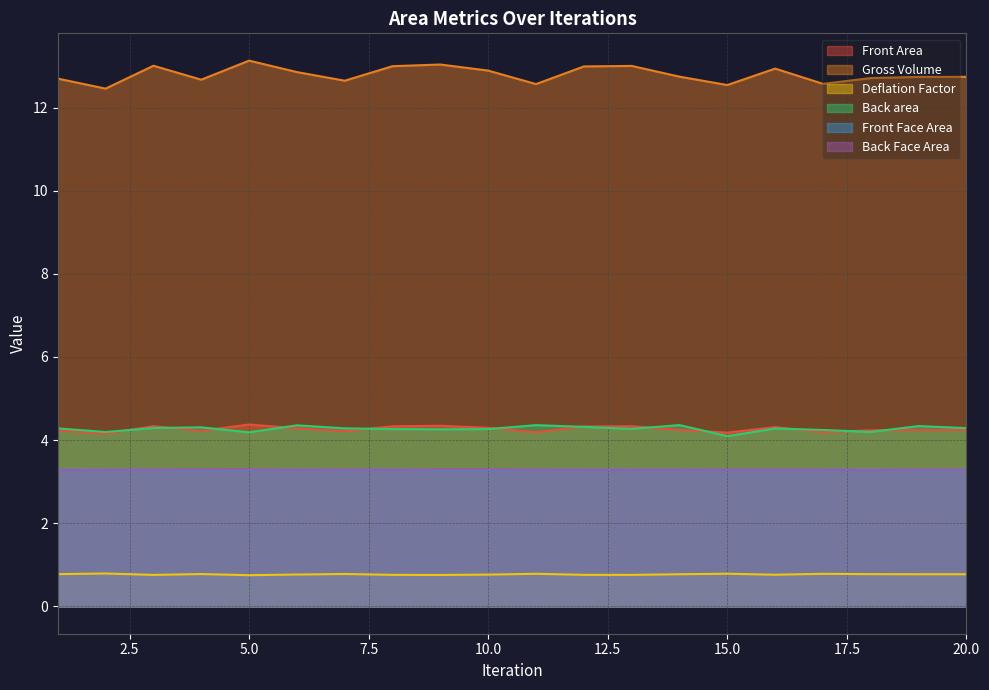

True or false: Gross Volume has more than 0 interior local peaks.

True